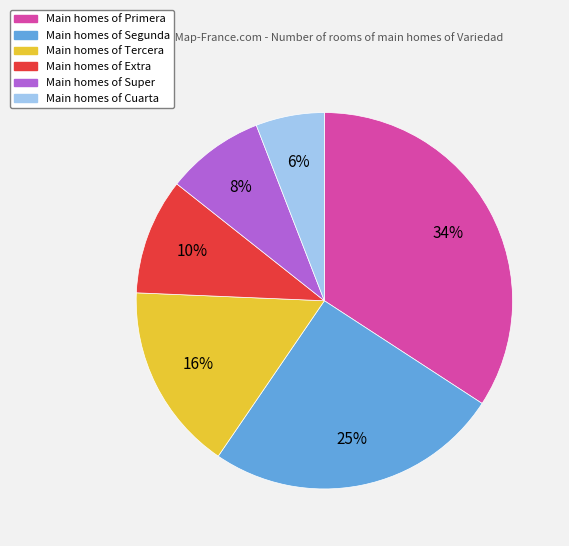

How many slices are in this pie chart?

6